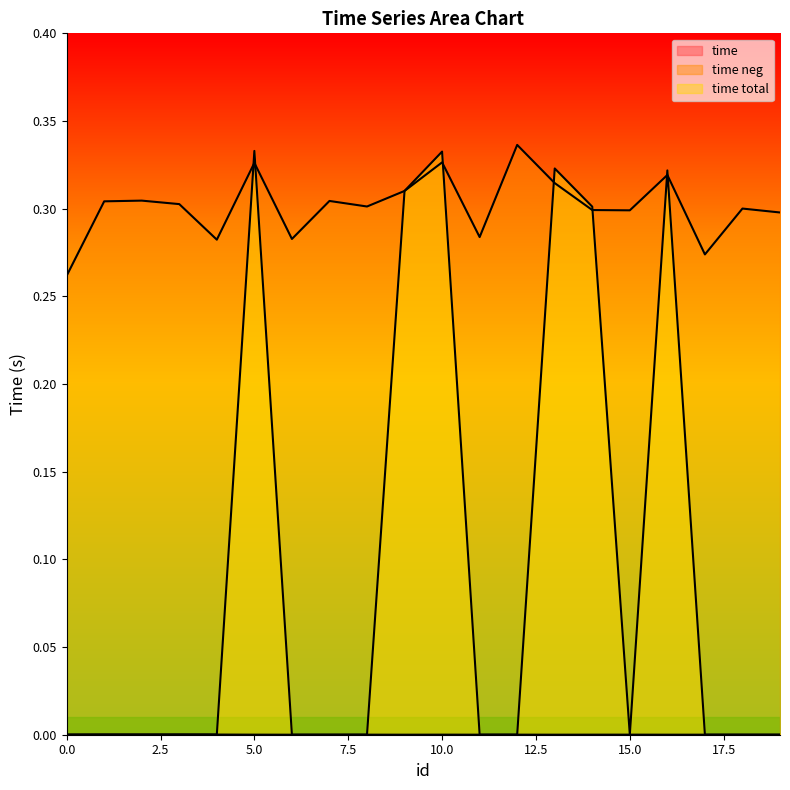

List the series in order of their peak value, lowest first.

time, time total, time neg